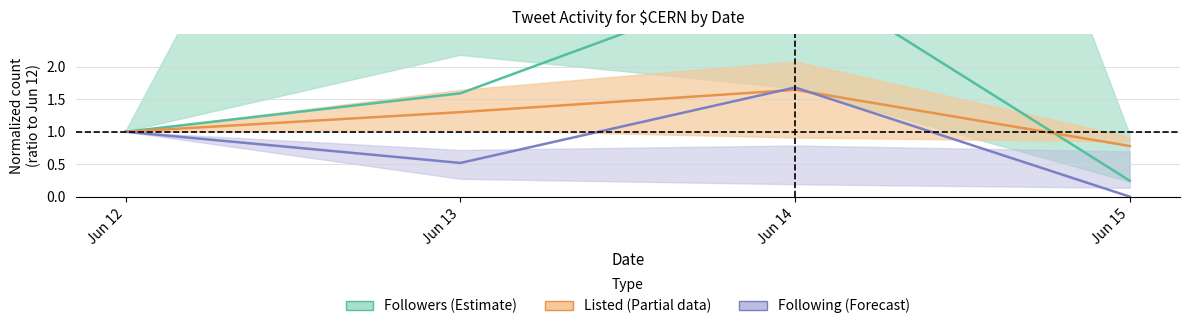

How many categories are shown in the chart?

4